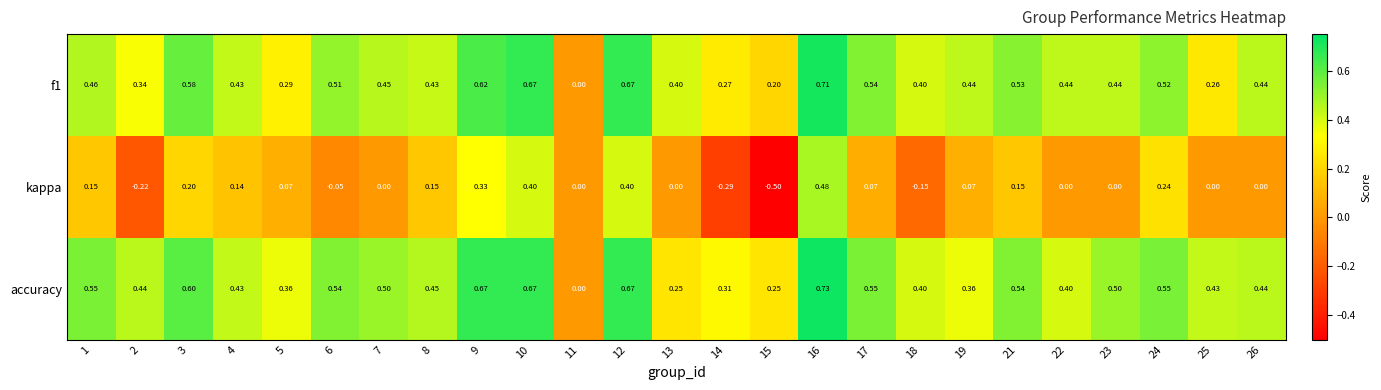

Is the value of f1 at 14 greater than the value of accuracy at 11?

Yes